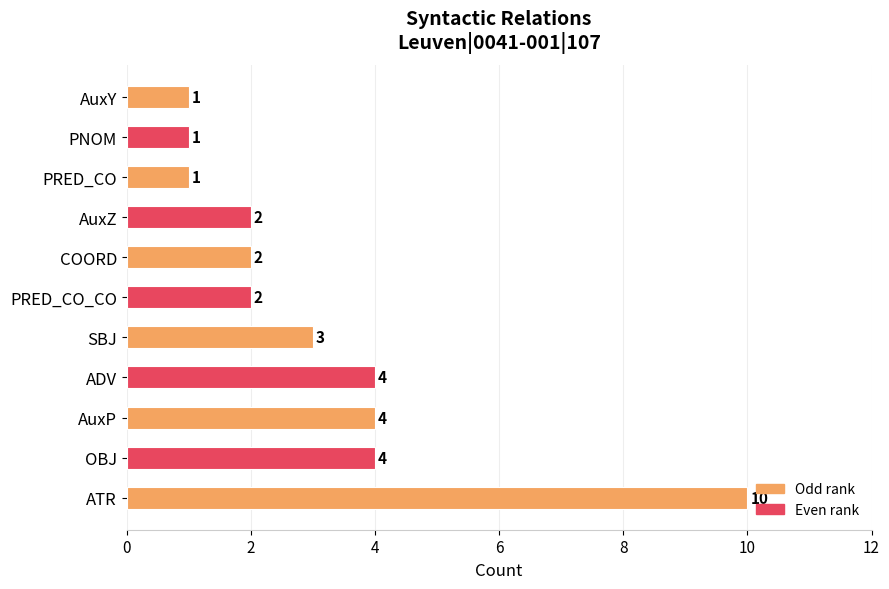

How many values are between 1 and 4?

10